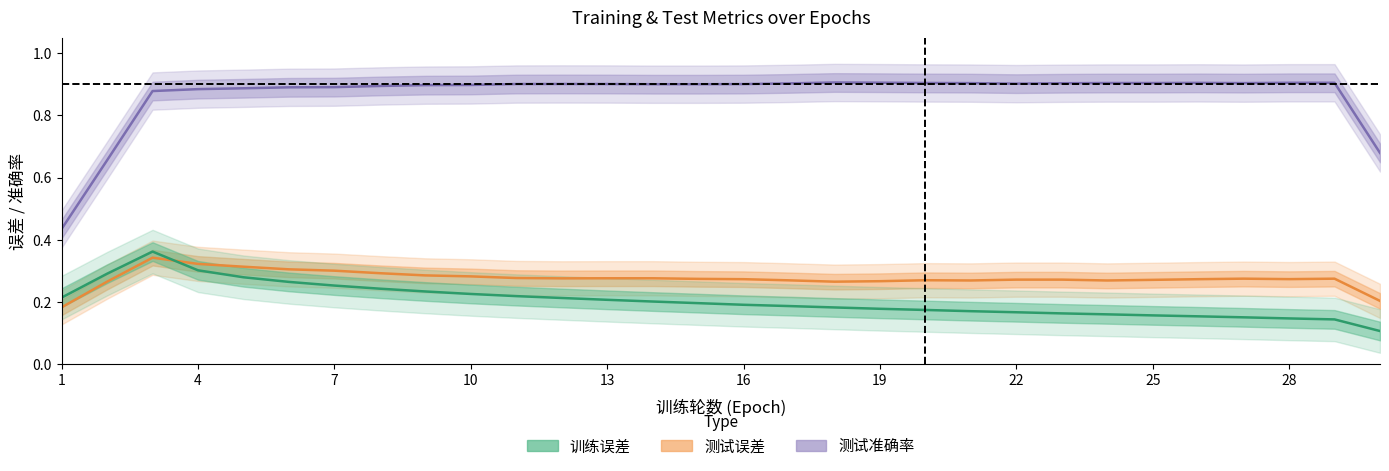

Is the value of 测试误差 at 25 greater than the value of 测试准确率 at 2?

No